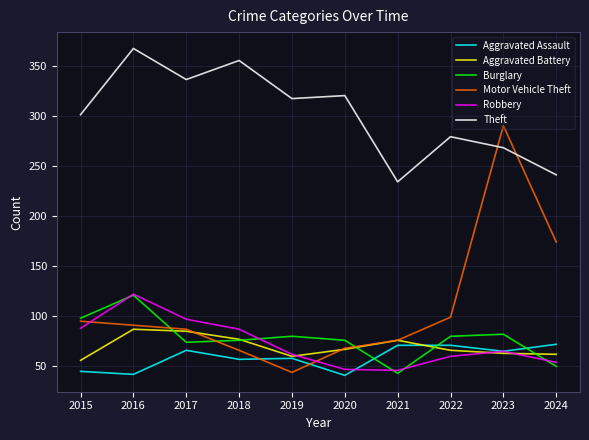

What is the greatest value displayed?

367